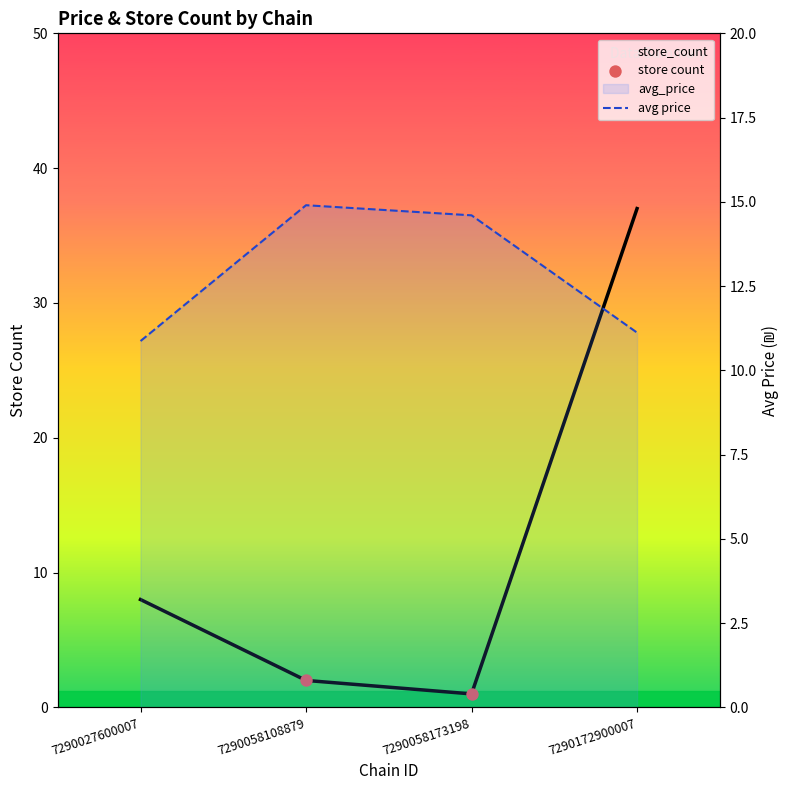

Which series contains the lowest Y value?

store_count